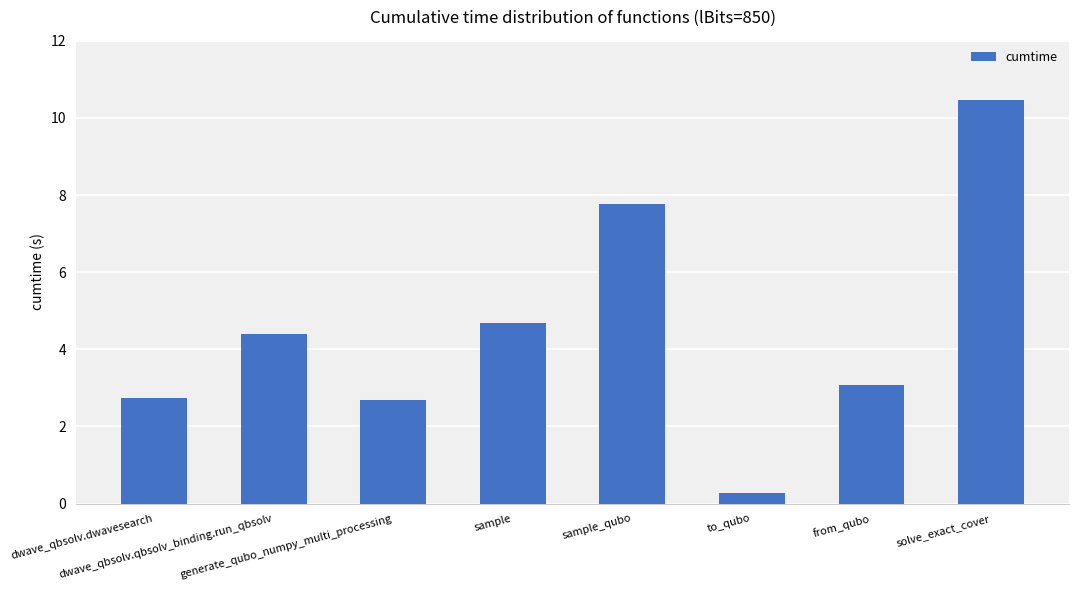

Reading left to right, list all the values displayed in this chart.

2.7	4.4	2.7	4.7	7.8	0.3	3.1	10.5